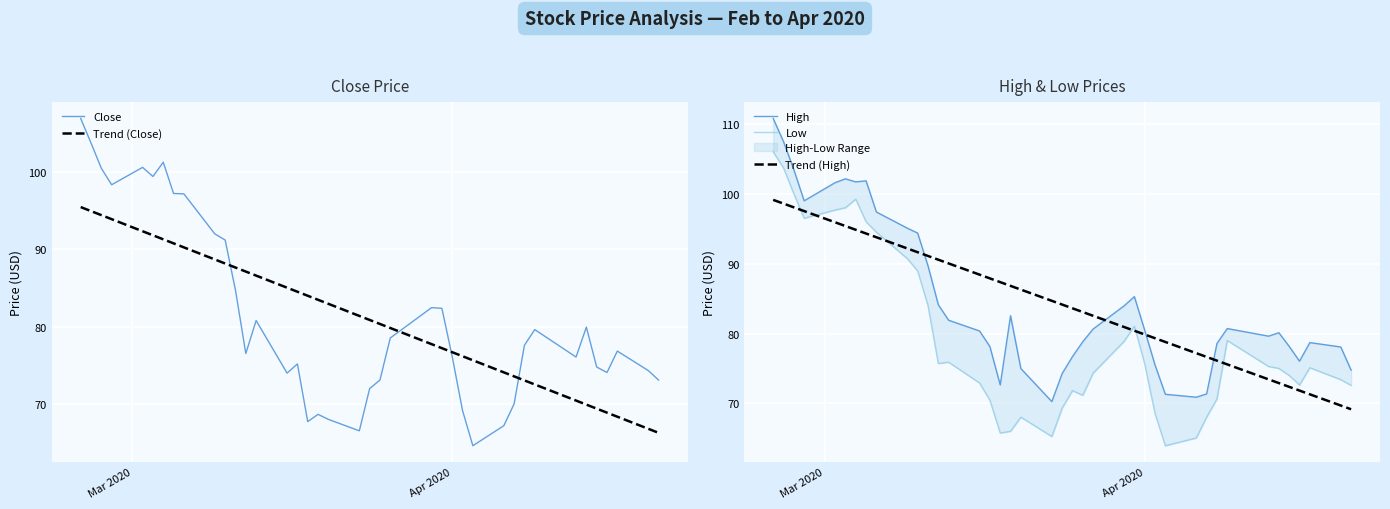

What is the minimum value for Trend (Close)?

66.3